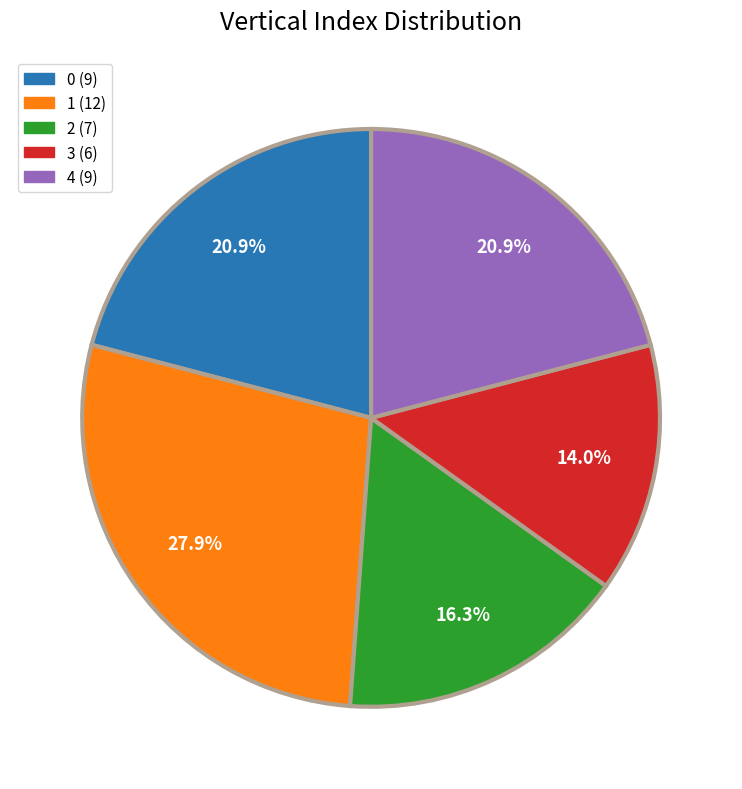

To the nearest percent, what is the average slice percentage?

20%